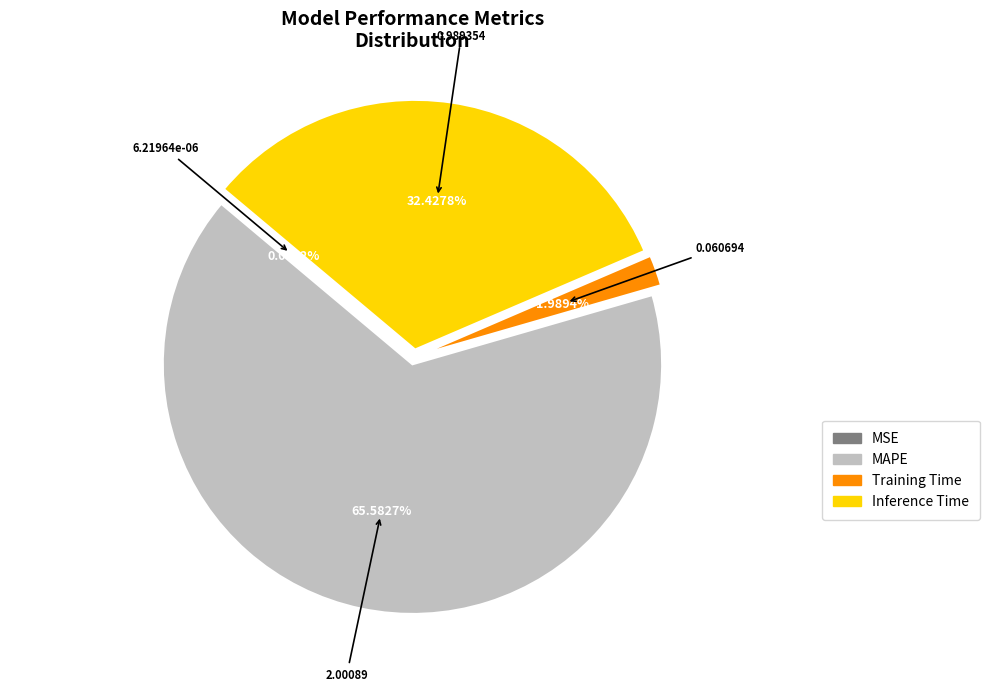

Combined, do MAPE and Inference Time account for over 50%?

Yes